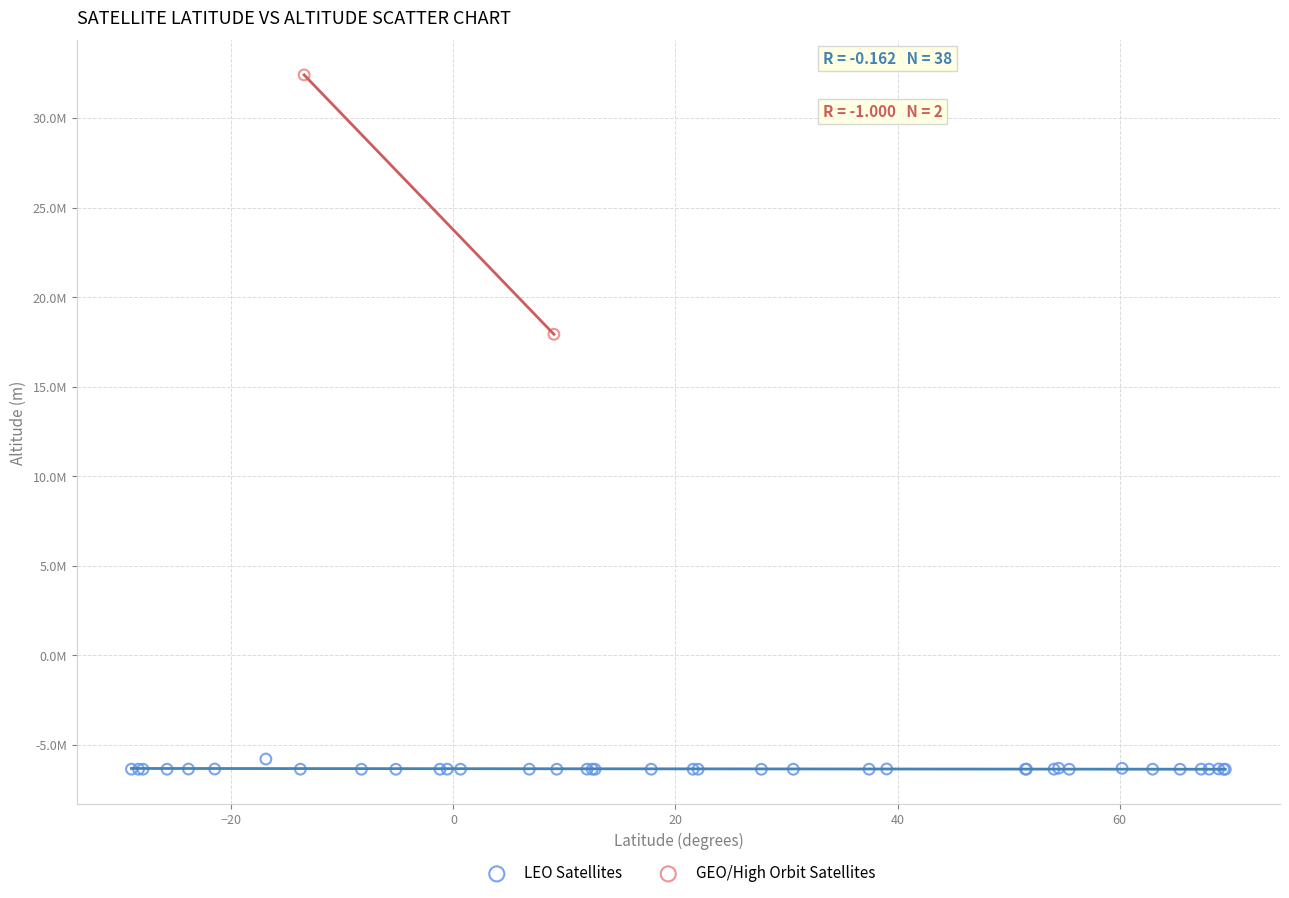

Which series reaches the maximum Y coordinate?

GEO/High Orbit Satellites